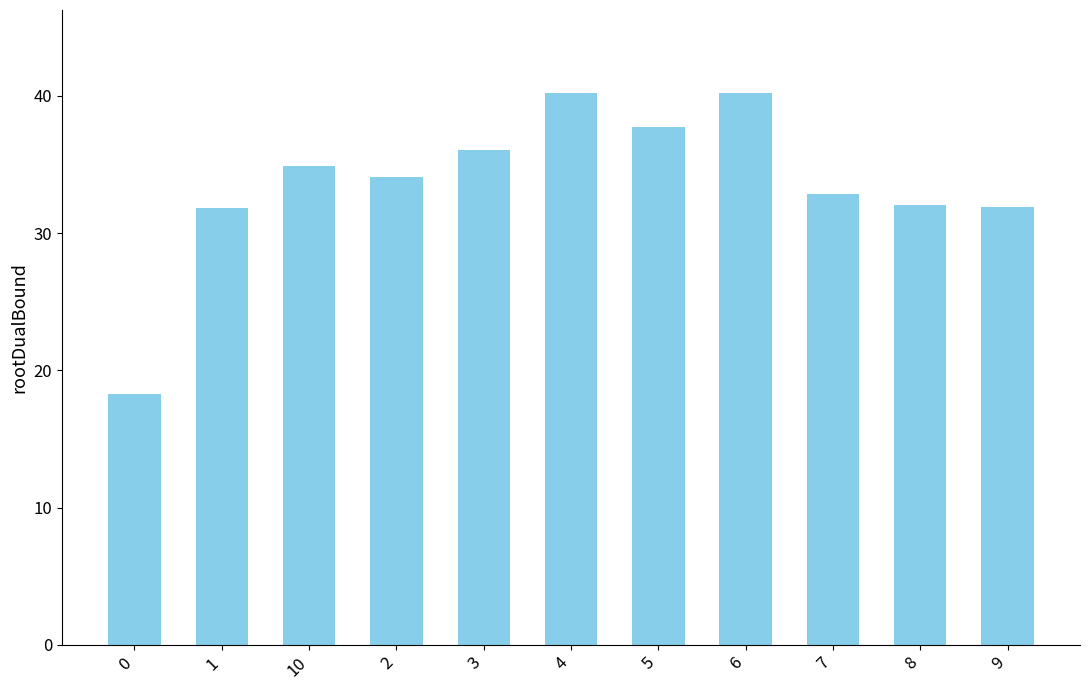

Reading left to right, what are all the values shown in this chart?

18.2	31.9	34.9	34.1	36.0	40.2	37.7	40.2	32.8	32.1	31.9